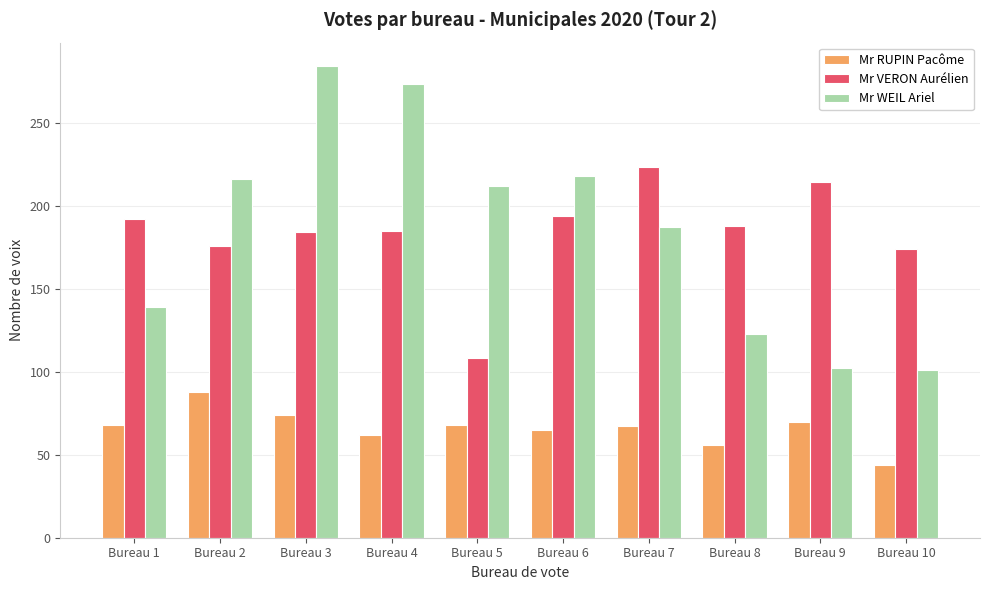

What is the average value of the Mr RUPIN Pacôme series?

66